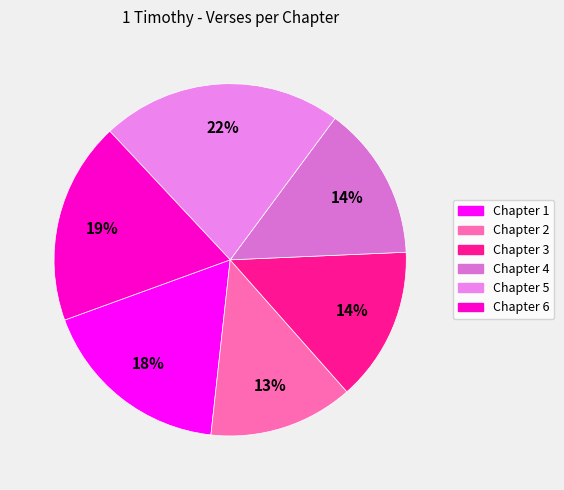

To the nearest percent, what is the average slice percentage?

17%